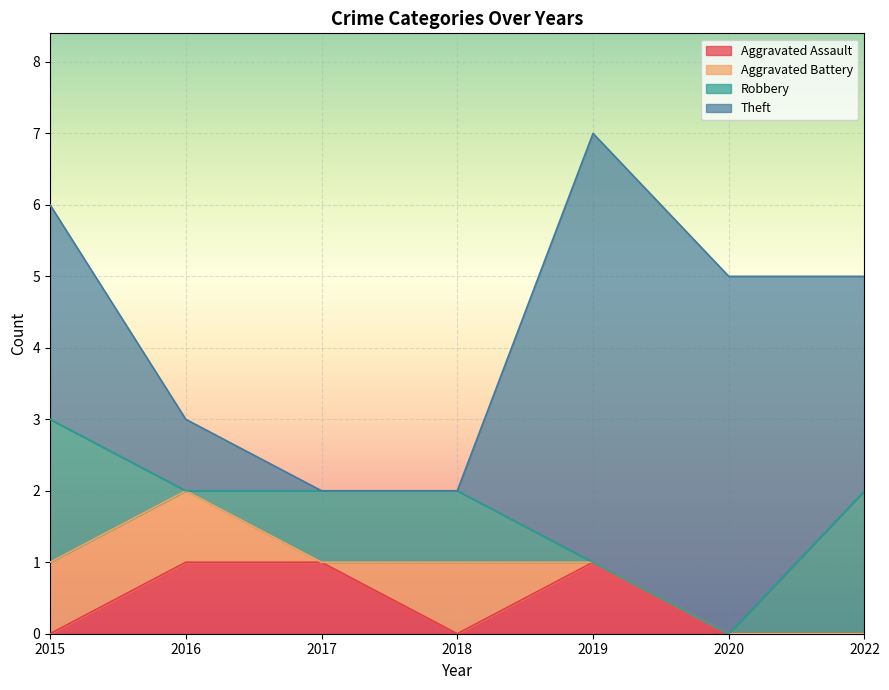

True or false: Robbery has a value of 1 at 2017.

True